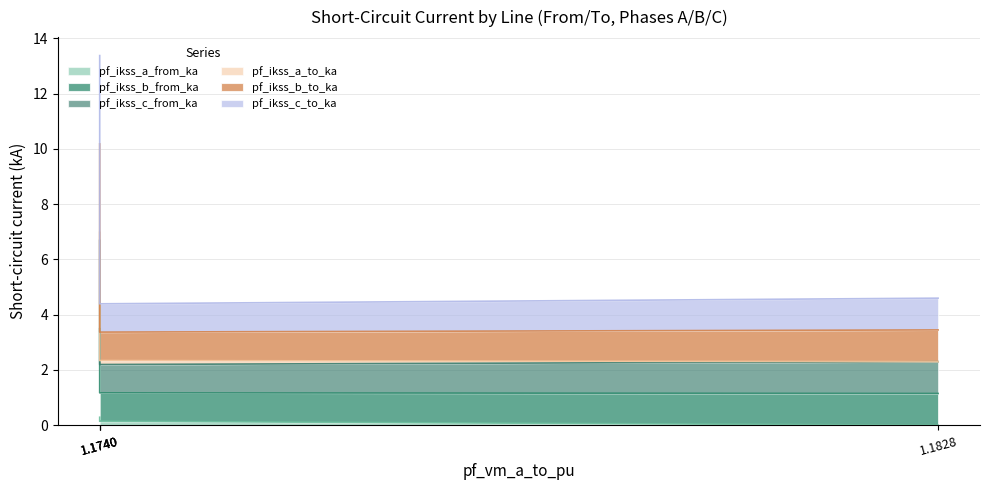

True or false: pf_ikss_a_from_ka and pf_ikss_b_from_ka cross at least once.

False